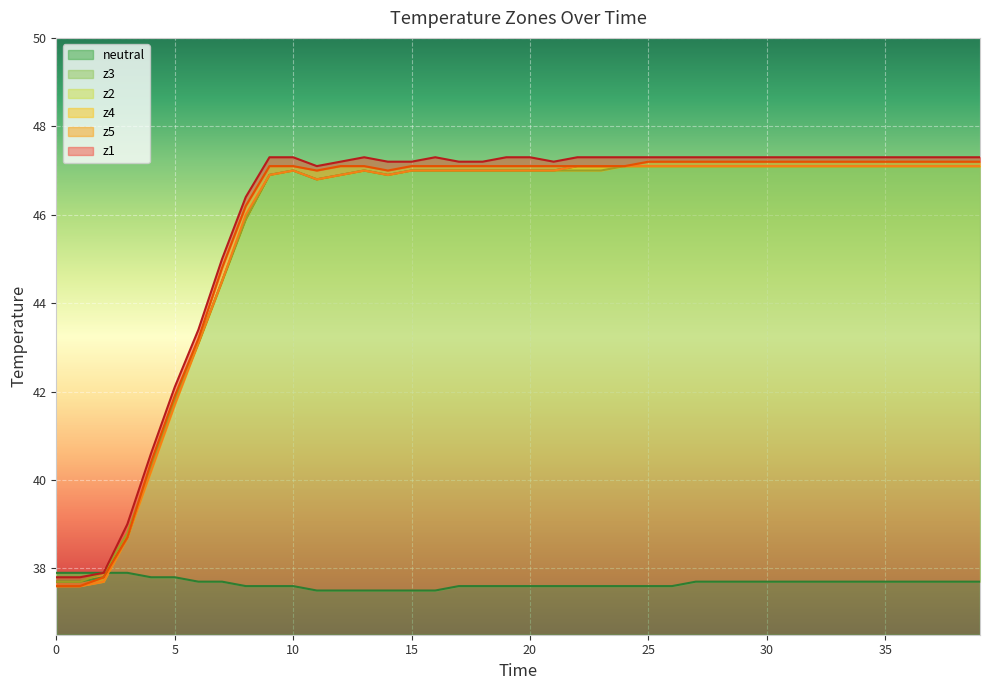

Is the value of z5 at 1 greater than the value of neutral at 13?

Yes